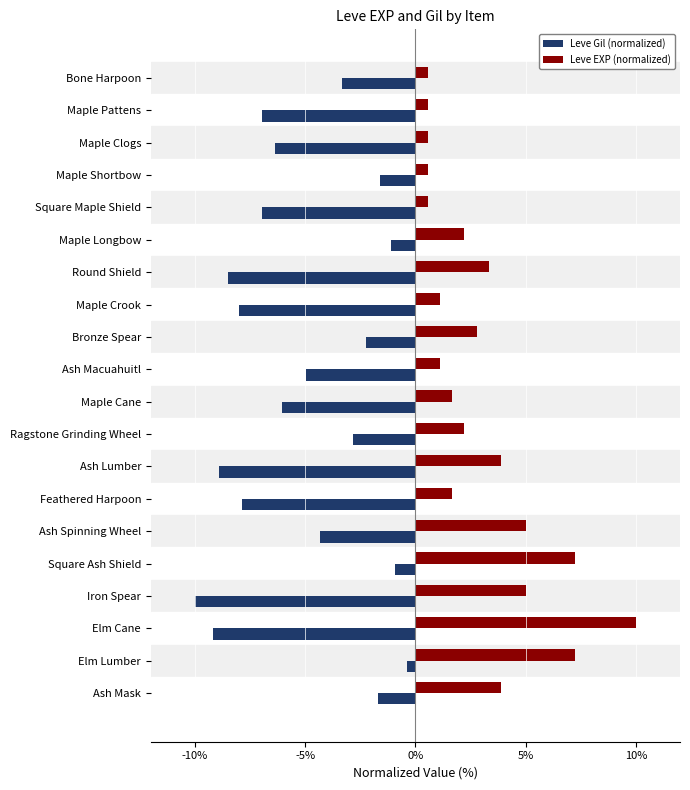

What is the spread (max minus min) of values at Iron Spear?

15.0